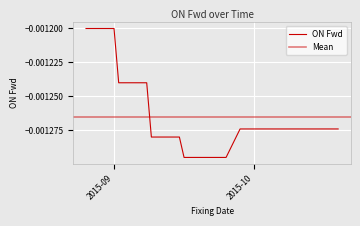

What position from the right is 2015-09-18?

22